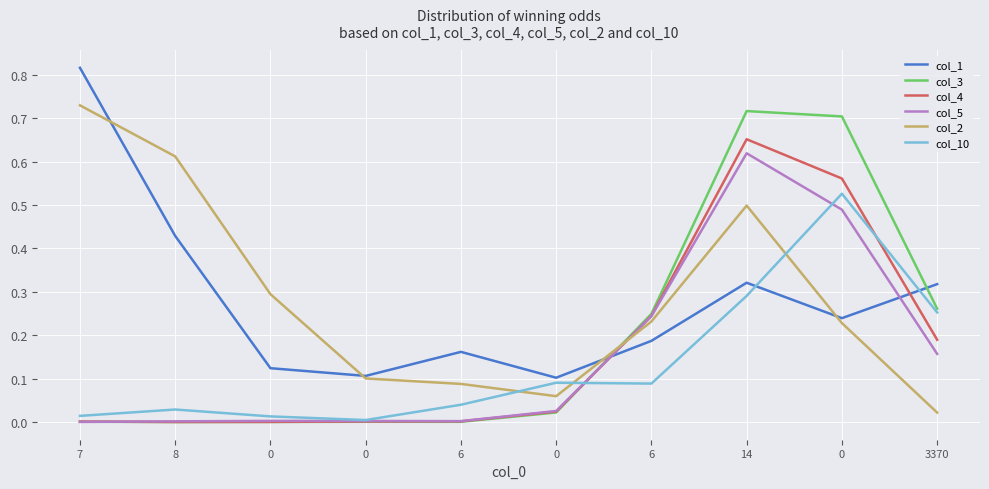

At which category does the chart reach its peak across all series?

7